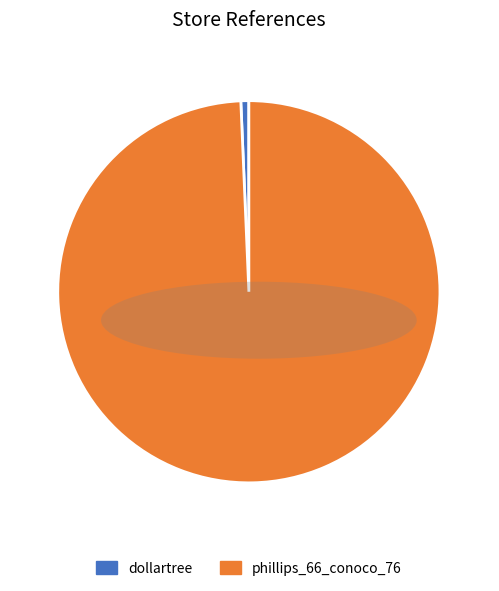

The dollartree slice represents 8% of the pie. True or false?

False